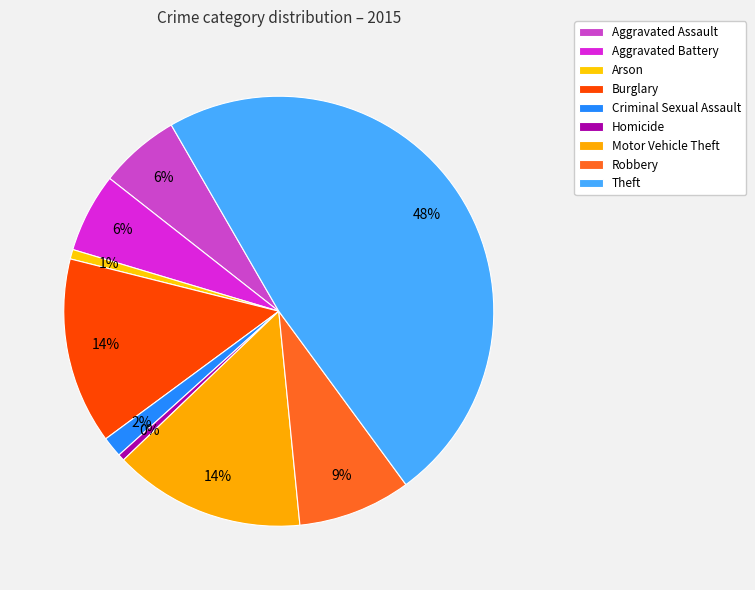

Does Arson account for over 50% of the chart?

No